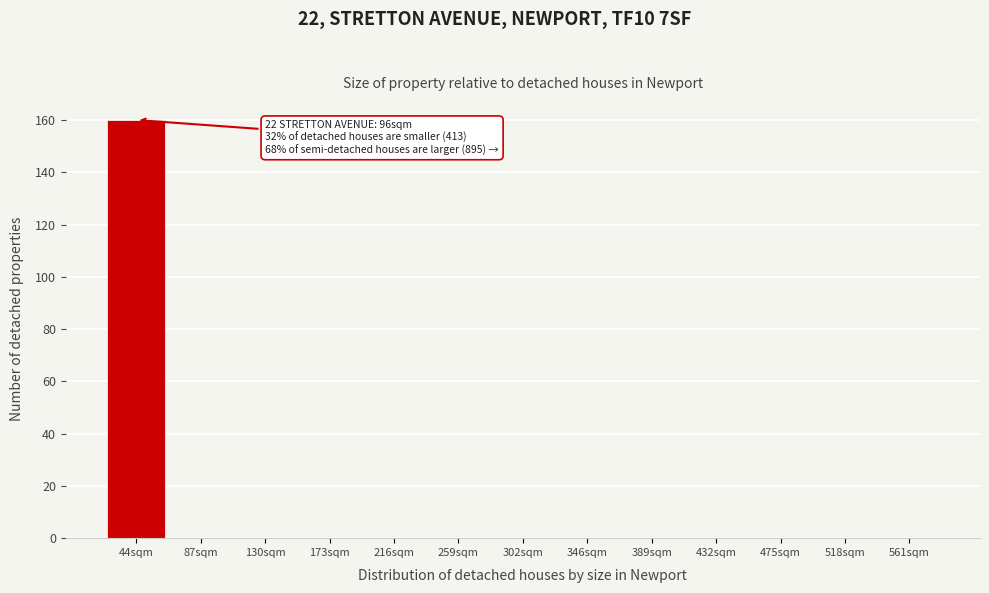

Reading left to right, list all the values displayed in this chart.

44sqm=160	87sqm=0	130sqm=0	173sqm=0	216sqm=0	259sqm=0	302sqm=0	346sqm=0	389sqm=0	432sqm=0	475sqm=0	518sqm=0	561sqm=0